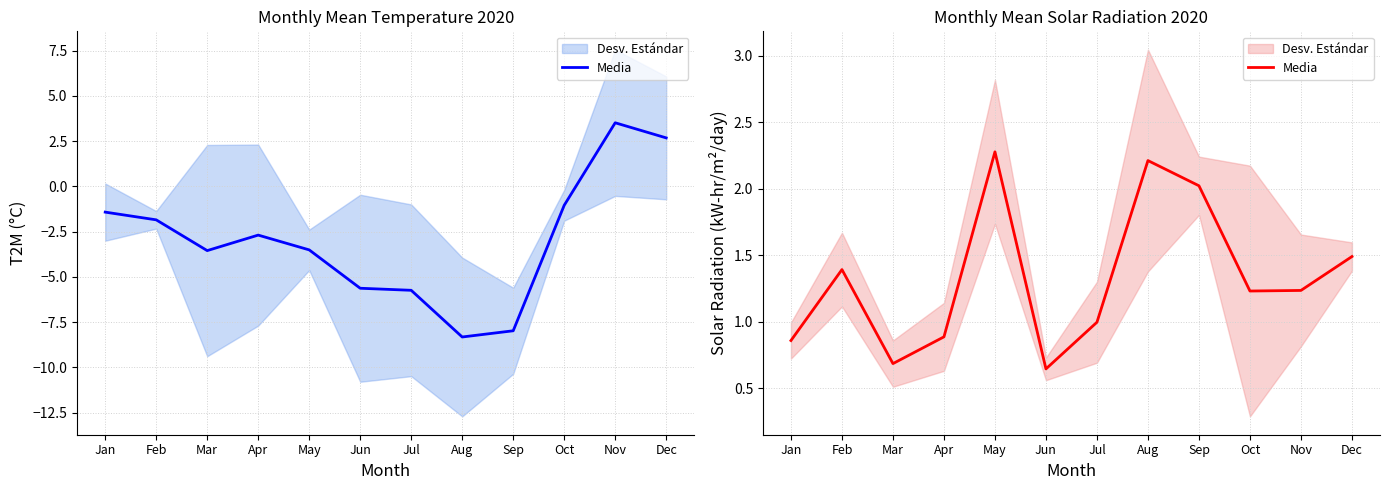

Reading right to left, extract all data points from this chart.

Dec=1.5	Nov=1.2	Oct=1.2	Sep=2.0	Aug=2.2	Jul=1.0	Jun=0.6	May=2.3	Apr=0.9	Mar=0.7	Feb=1.4	Jan=0.9